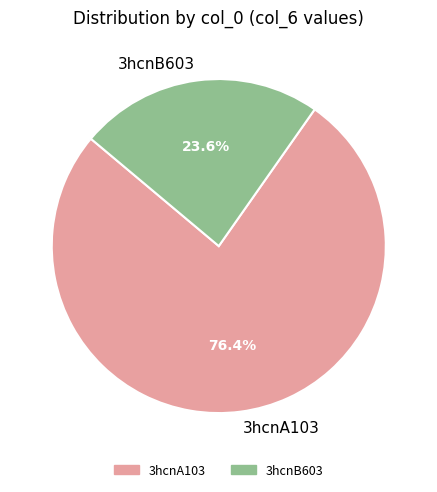

Which slice is the largest?

3hcnA103